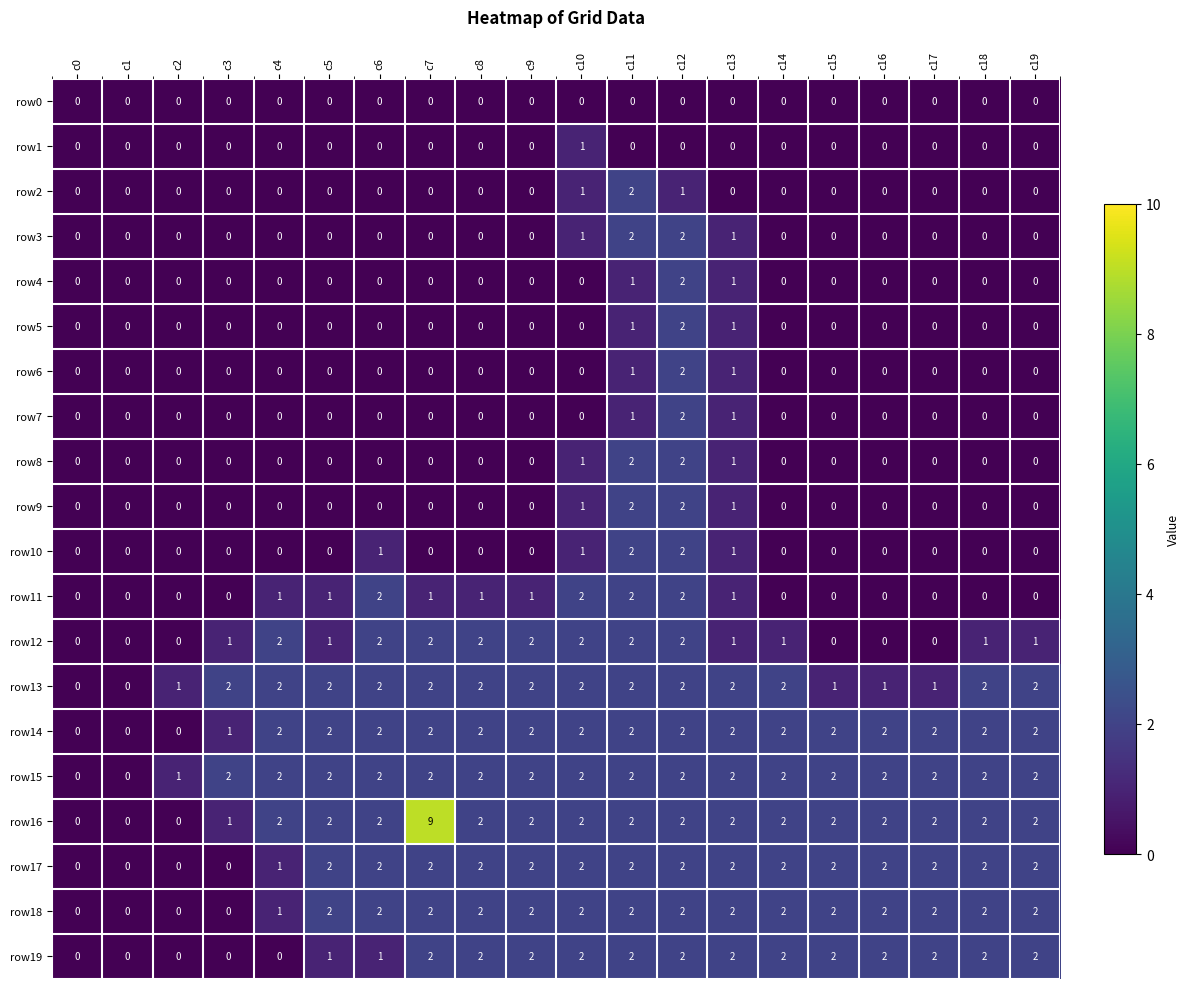

Is it true that row11 equals 0 at c19?

True